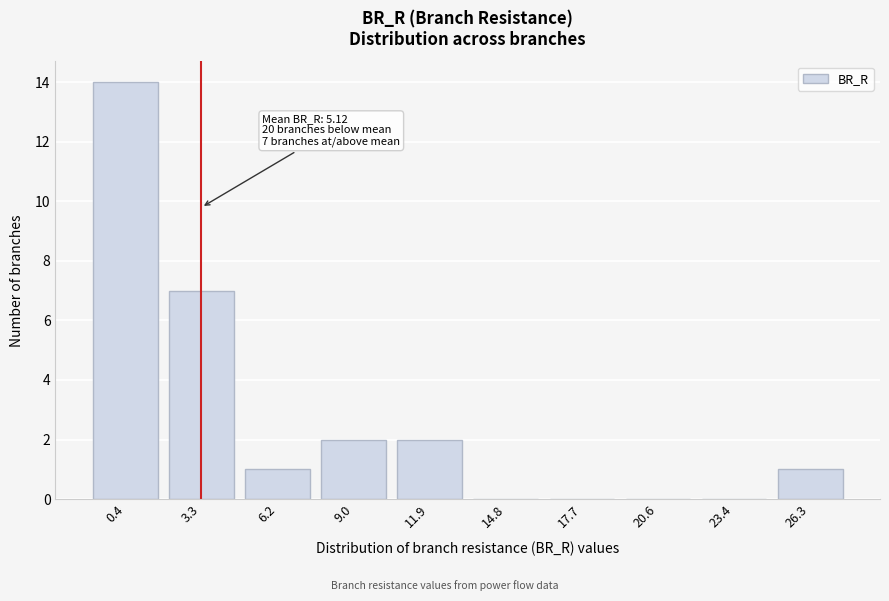

Reading right to left, transcribe all the data shown in this chart.

26.3=1	23.4=0	20.6=0	17.7=0	14.8=0	11.9=2	9.0=2	6.2=1	3.3=7	0.4=14